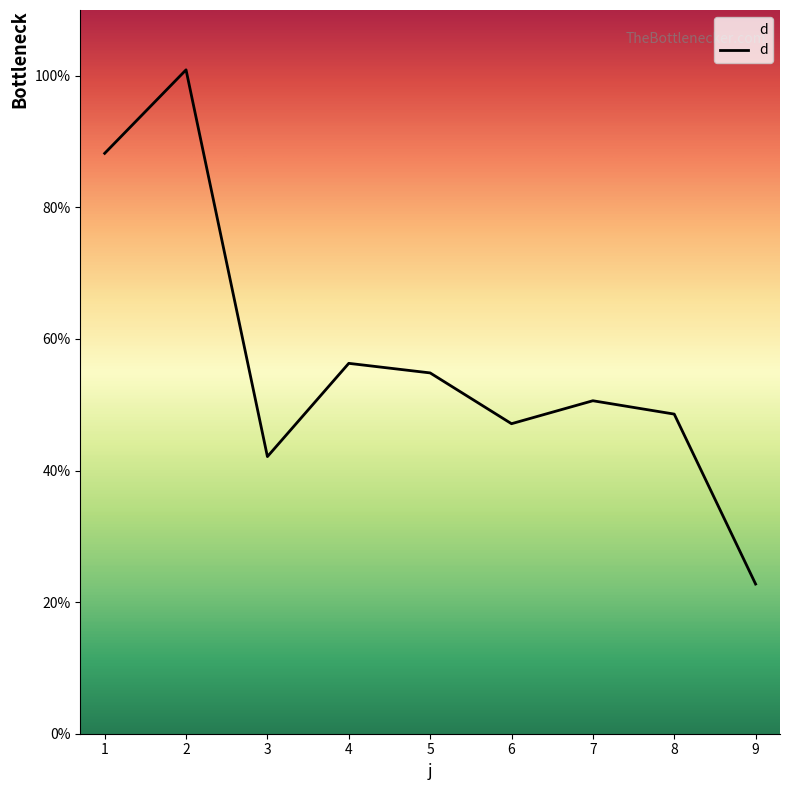

Is this an area chart (filled region under the line)?

No